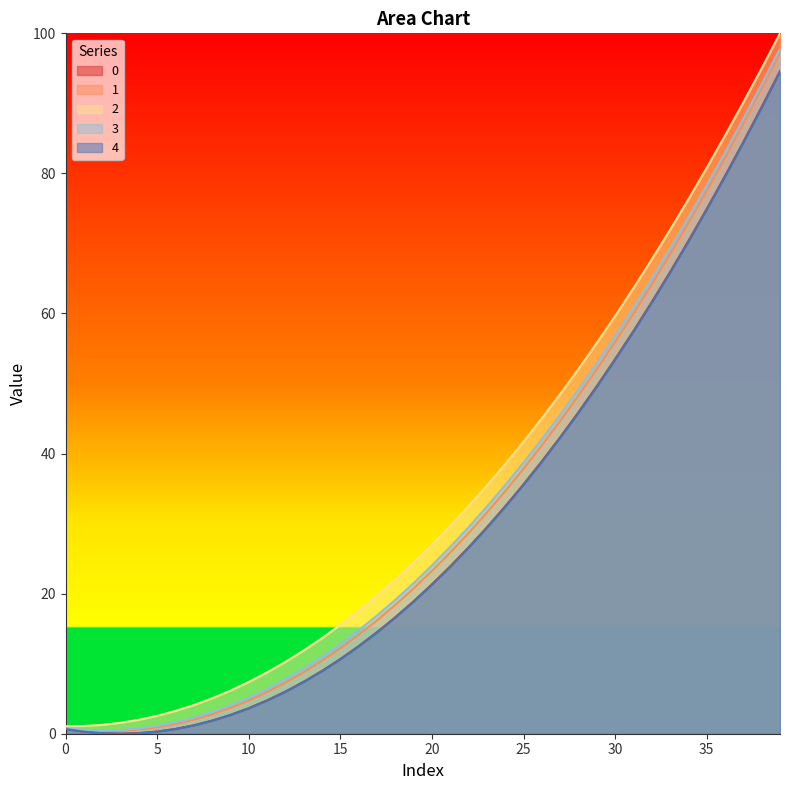

What is the maximum value for 3?

97.8